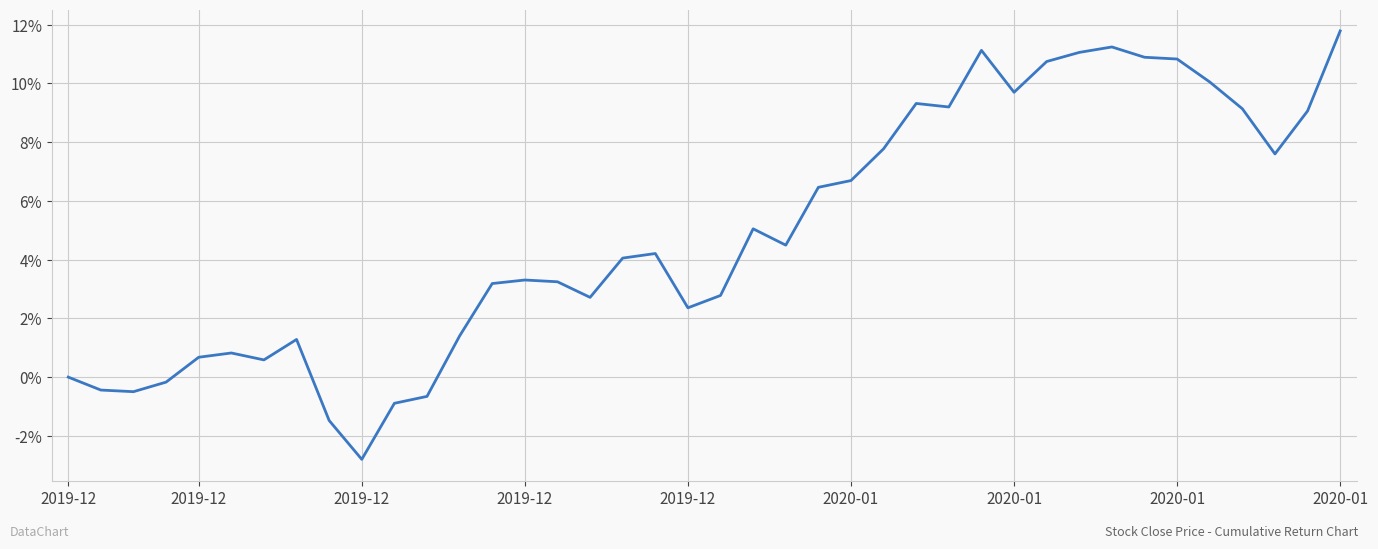

What is the minimum value shown in the chart?

-2.8